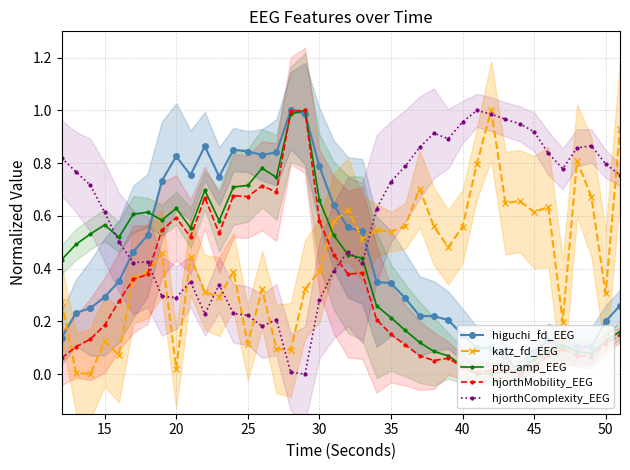

List the series in order of their peak value, lowest first.

higuchi_fd_EEG, katz_fd_EEG, ptp_amp_EEG, hjorthMobility_EEG, hjorthComplexity_EEG